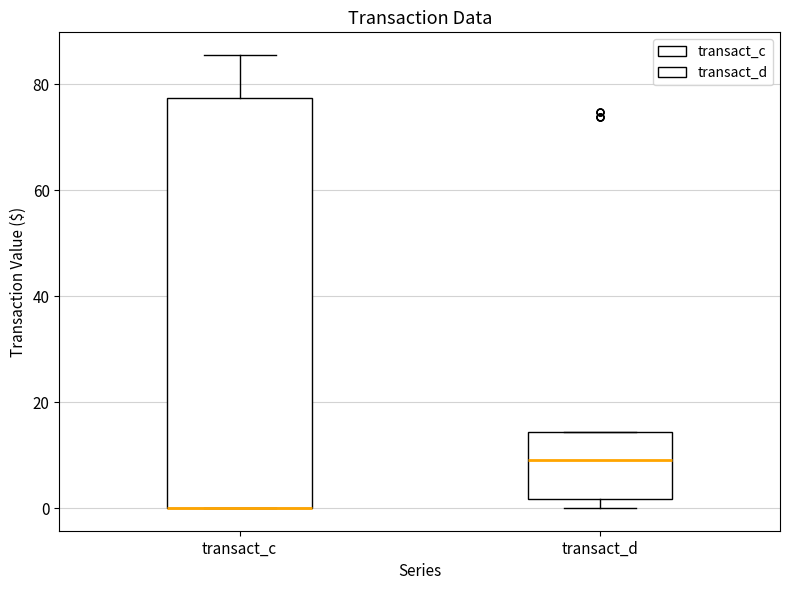

Reading left to right, transcribe this box plot: for each box, give where its median line is, the range the box spans, and where its two whiskers end, as read against the y-axis. The values are not printed on the chart, so give them approximately, as read against the axis.

transact_c: median 0 (drawn on the box's lower edge), box 0 to 78, whiskers 0 to 86
transact_d: median 10, box 2 to 14, whiskers 0 to 14